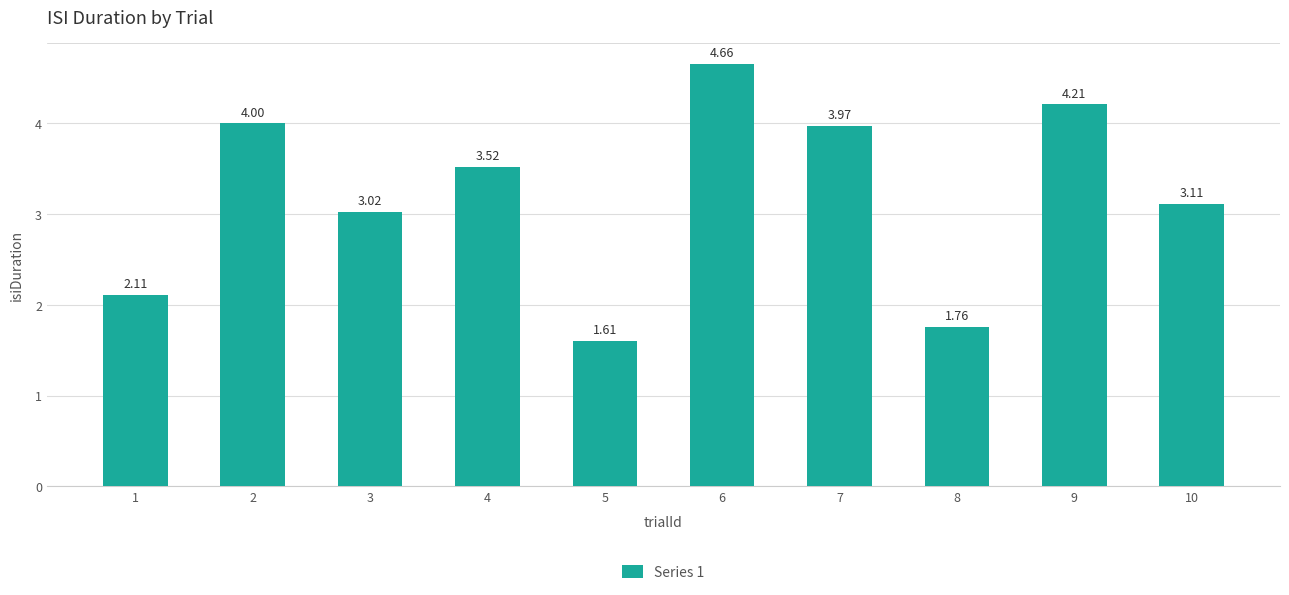

True or false: the data shows 4.2 at 9.

True